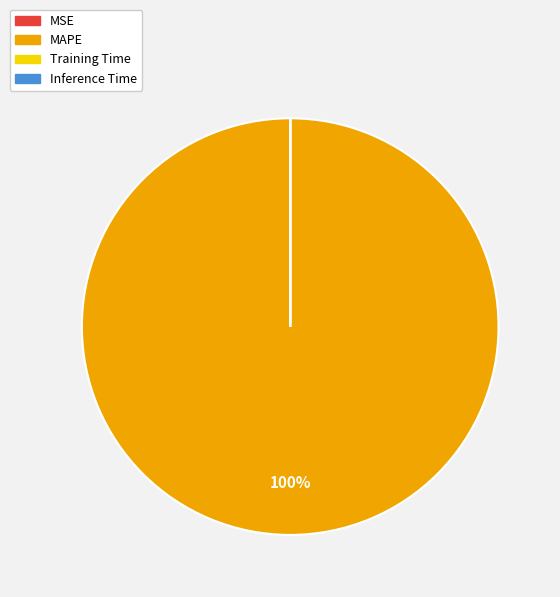

Does any single category account for the majority?

Yes